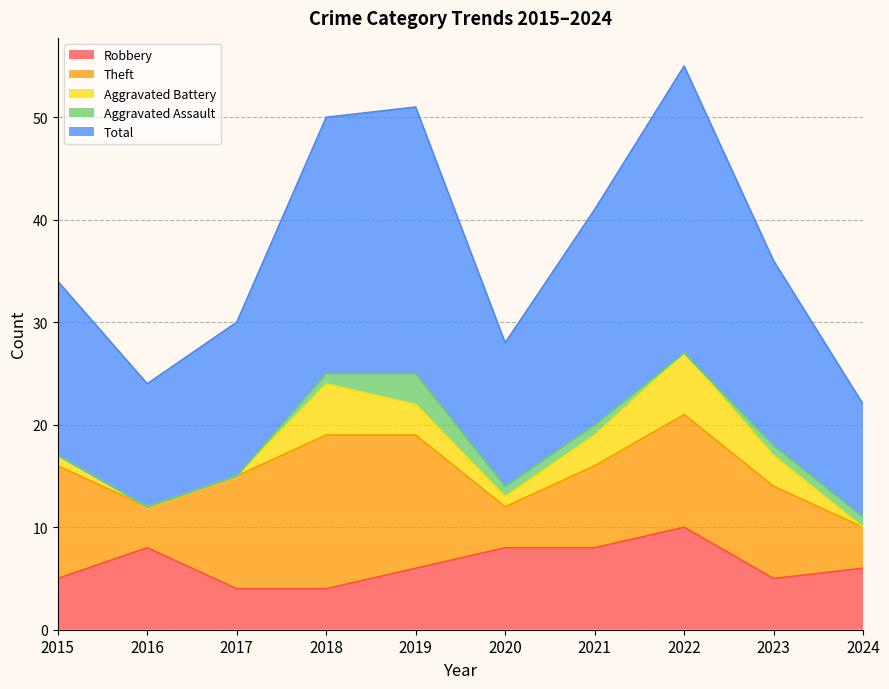

What value does the Total series have at 2021, to the nearest 5?

20